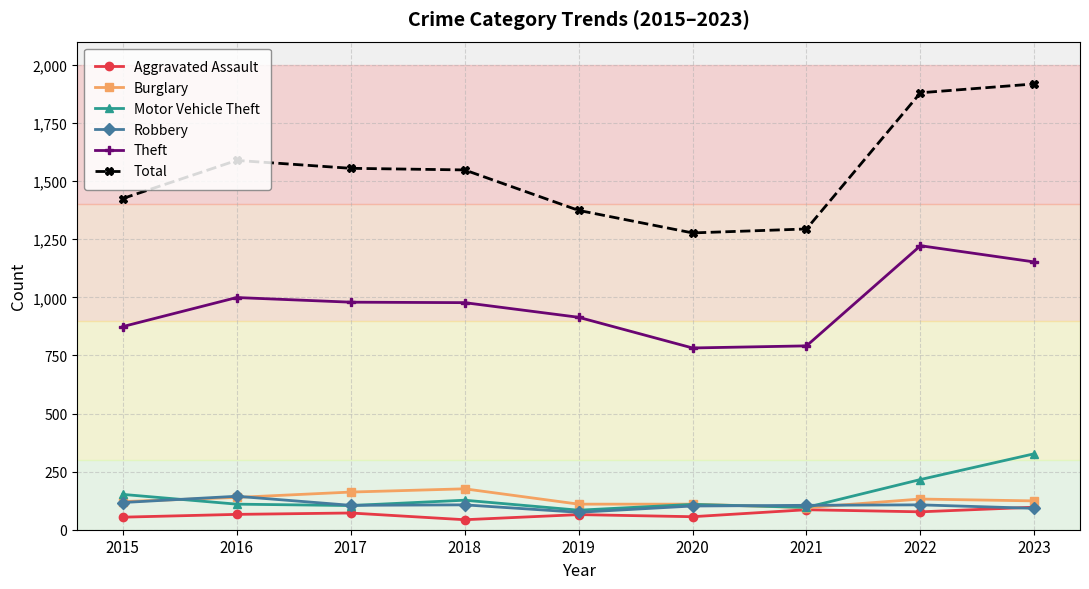

What is the spread (max minus min) of values at 2016?

1523